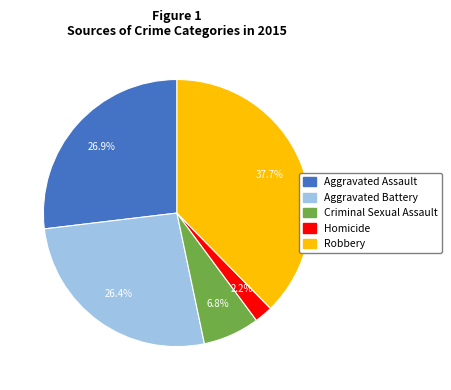

Between Homicide and Criminal Sexual Assault, which is larger?

Criminal Sexual Assault